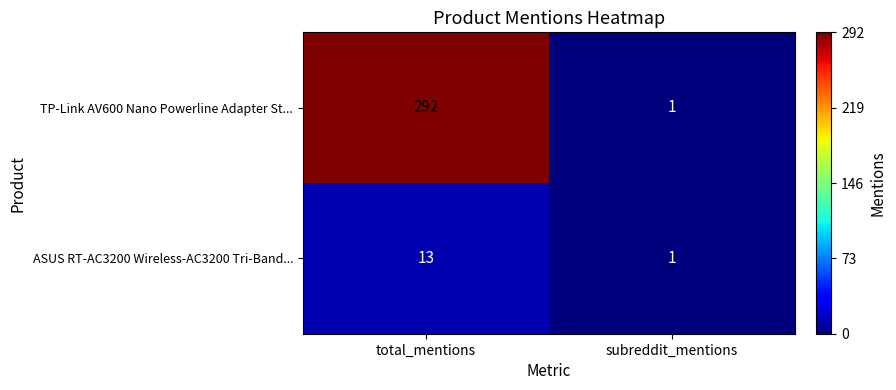

At which category does the chart reach its minimum across all series?

subreddit_mentions